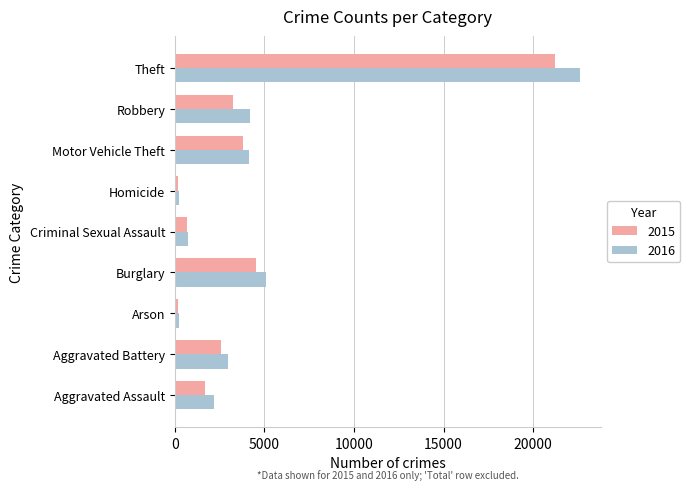

What is the spread (max minus min) of values at Criminal Sexual Assault?

60